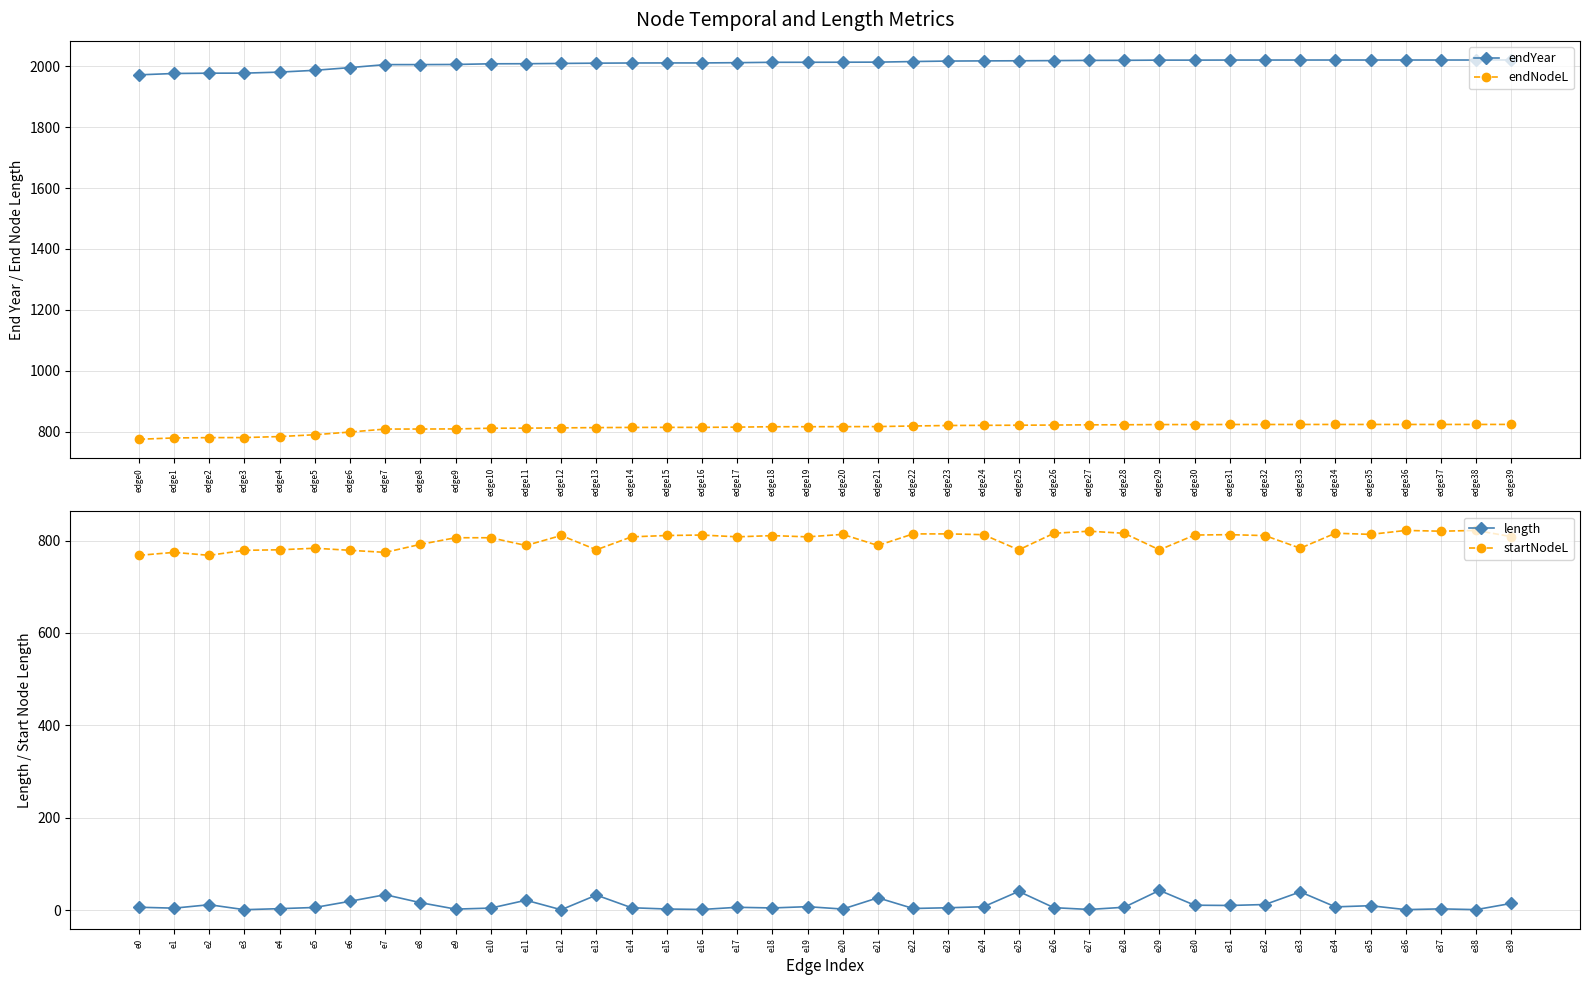

What is the value of the endYear point at the 2nd from the left?

1976.2